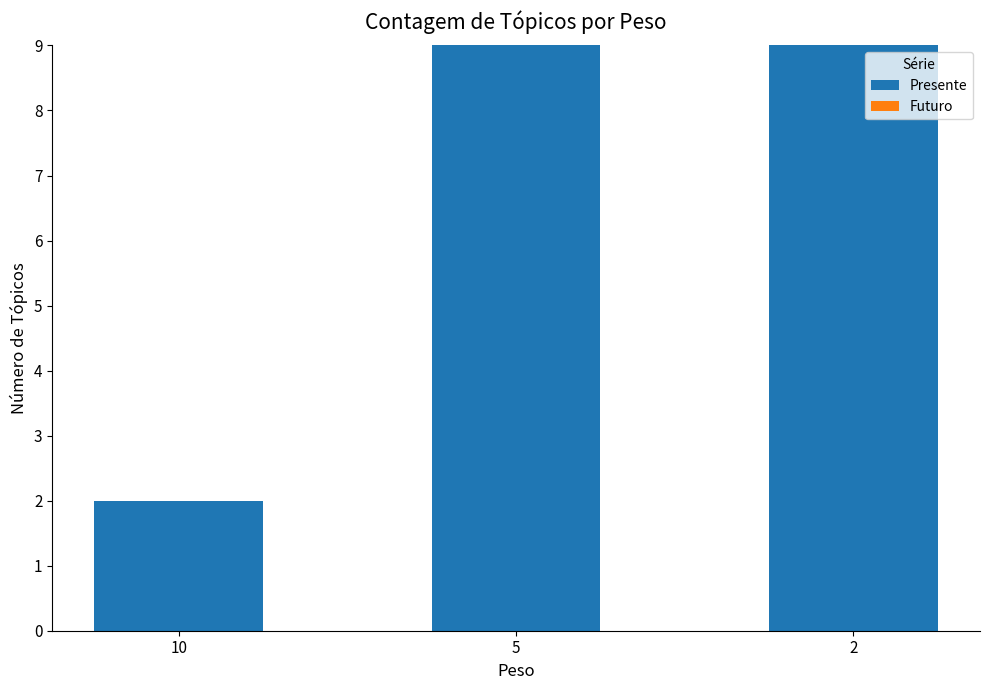

Is it true that the value at 2 is 3?

False